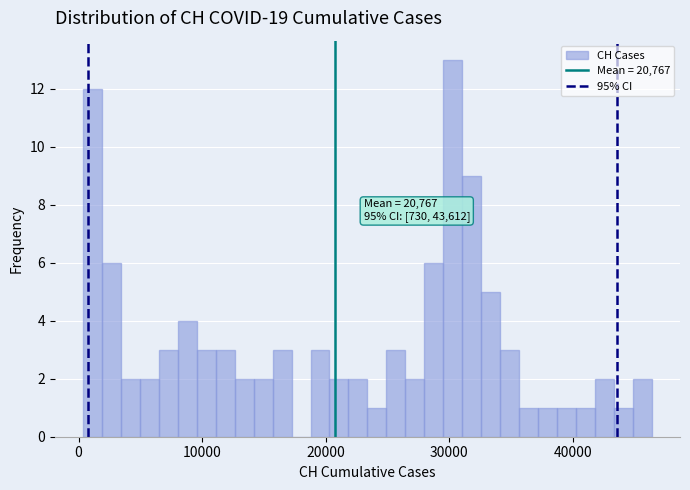

Around what value on the x-axis is the tallest bar? Give the approximate position of its centre, as read against the axis.

30000